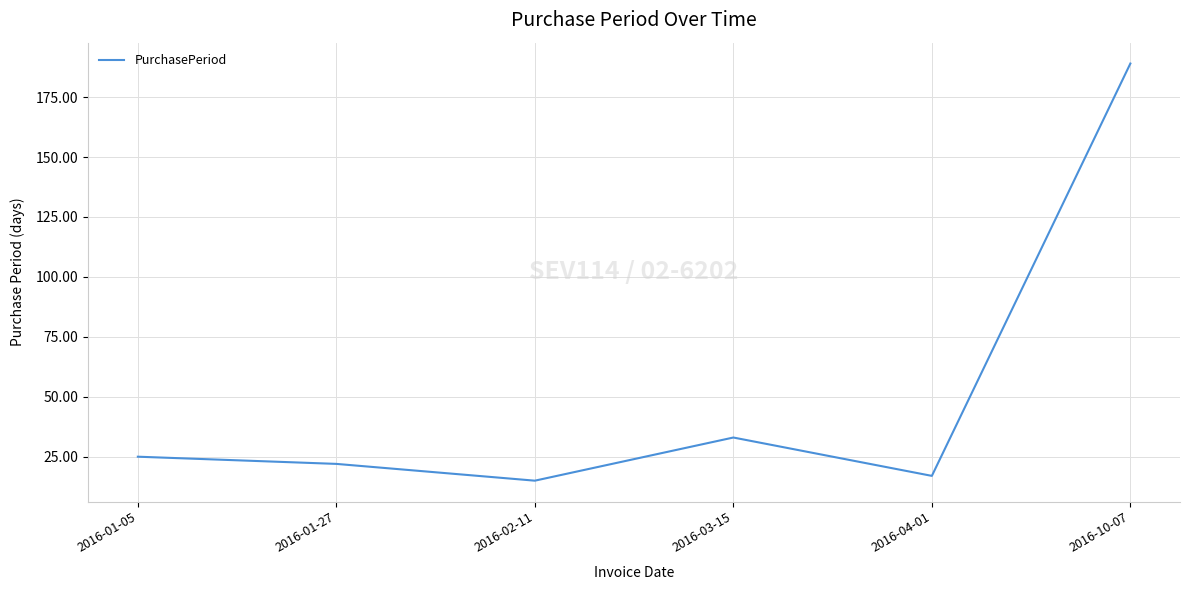

Approximately how many times larger is the value at 2016-01-05 compared to 2016-10-07?

0.1